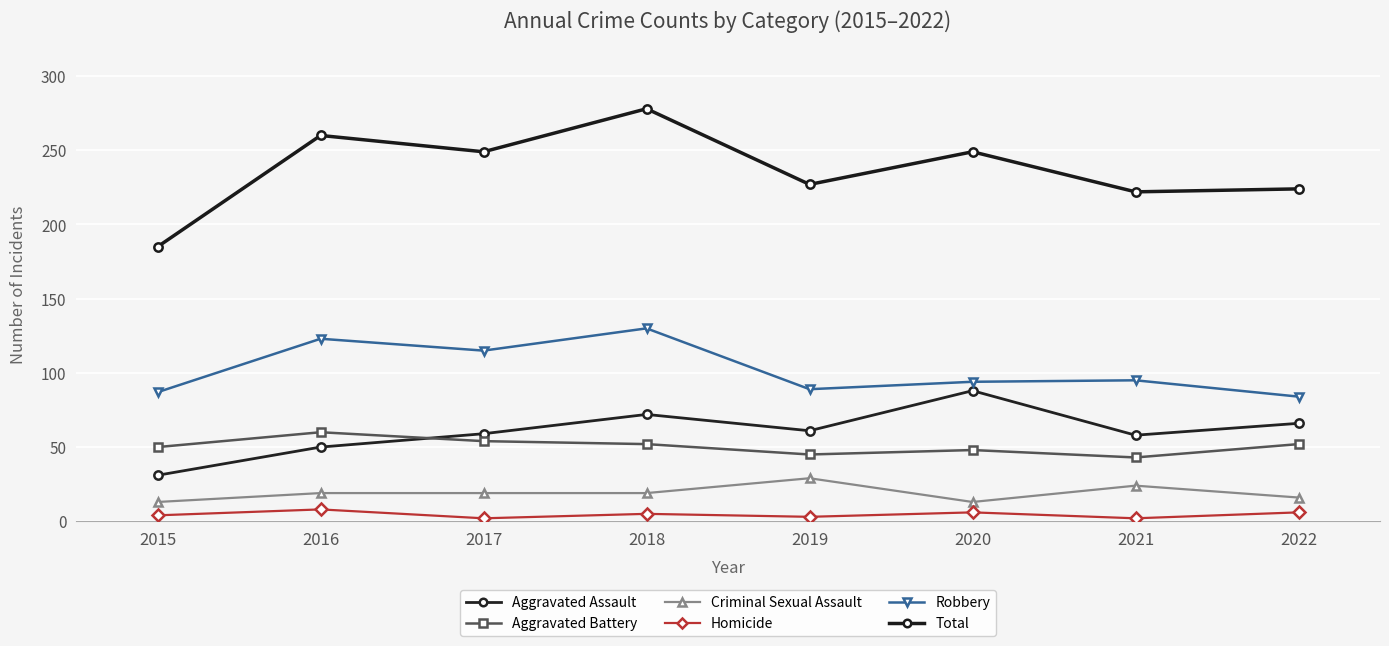

What is the difference between the Total values at 2018 and 2015?

93